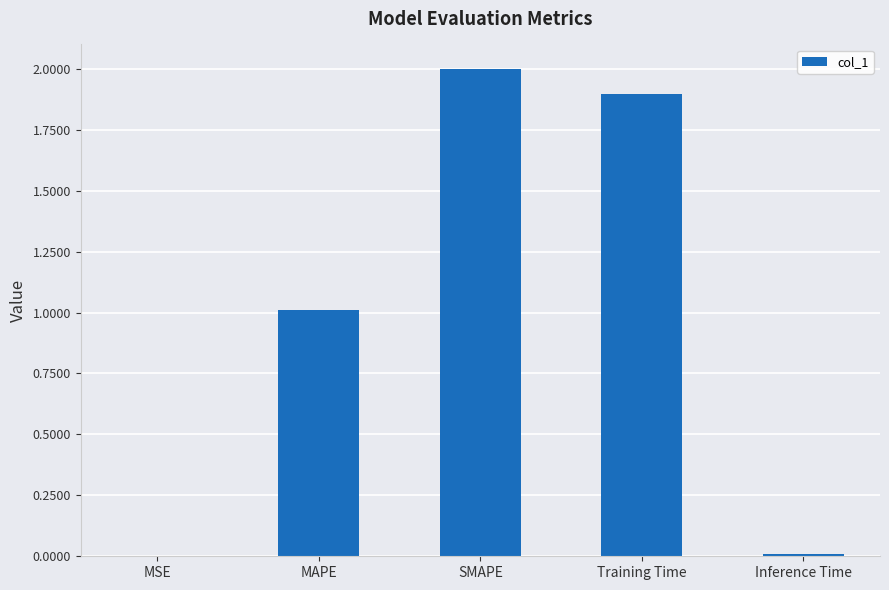

What is the ratio of the value at SMAPE to the value at MAPE?

2.0